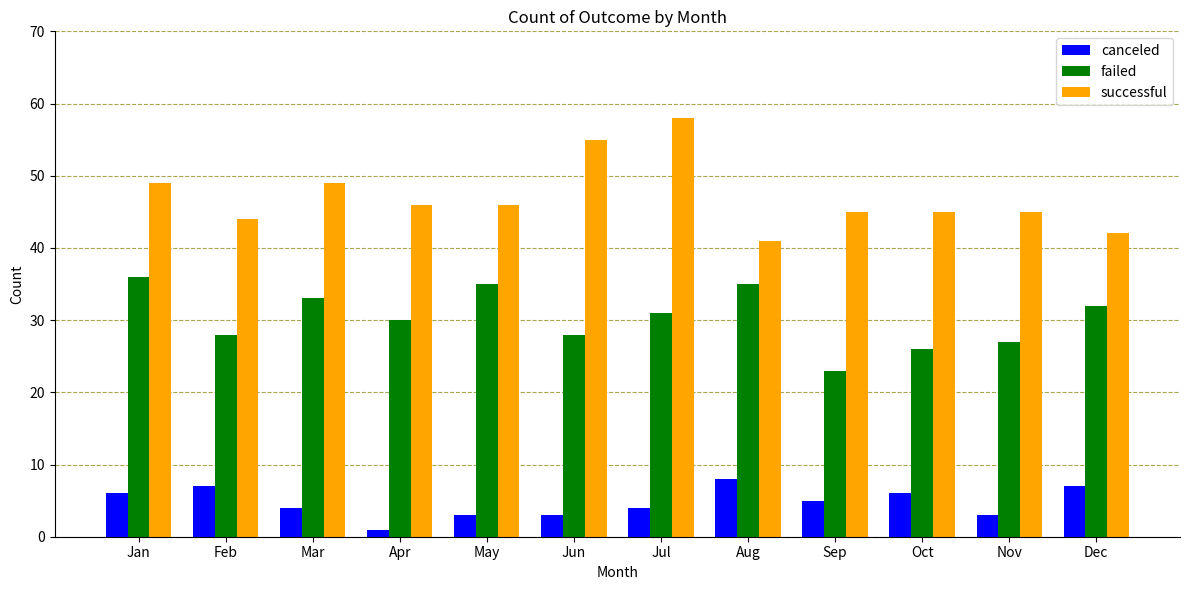

What is the approximate value of successful at Sep, to the nearest 5?

45